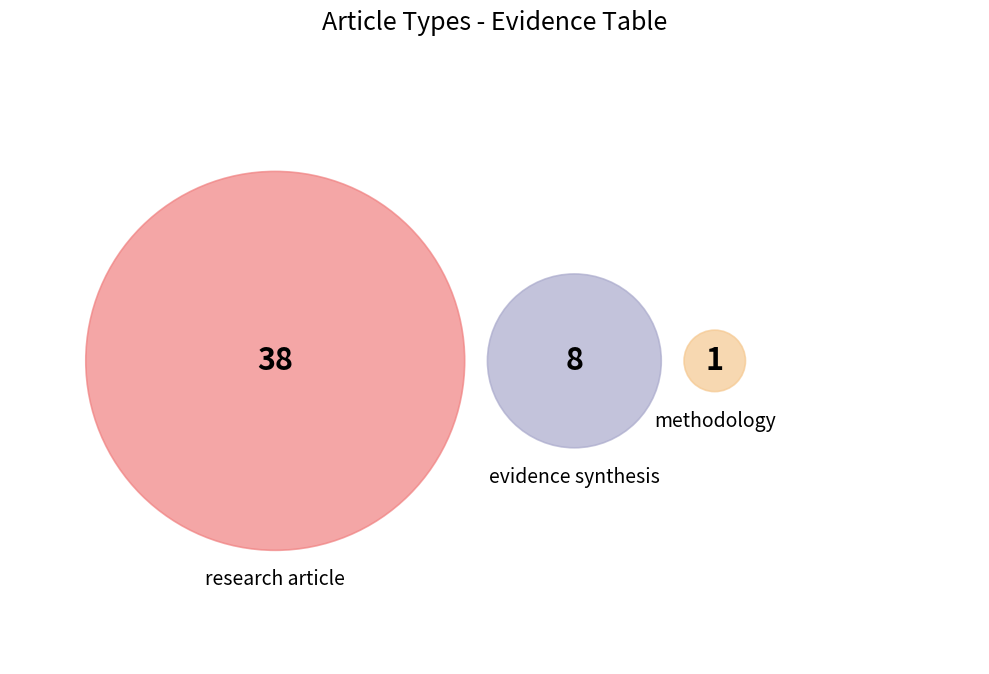

What percentage is the research article slice, to the nearest percent?

81%